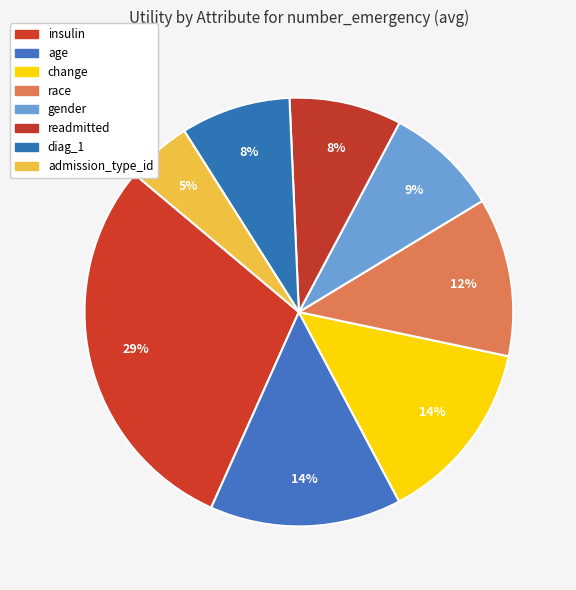

Is it true that gender is 9% of the pie?

True